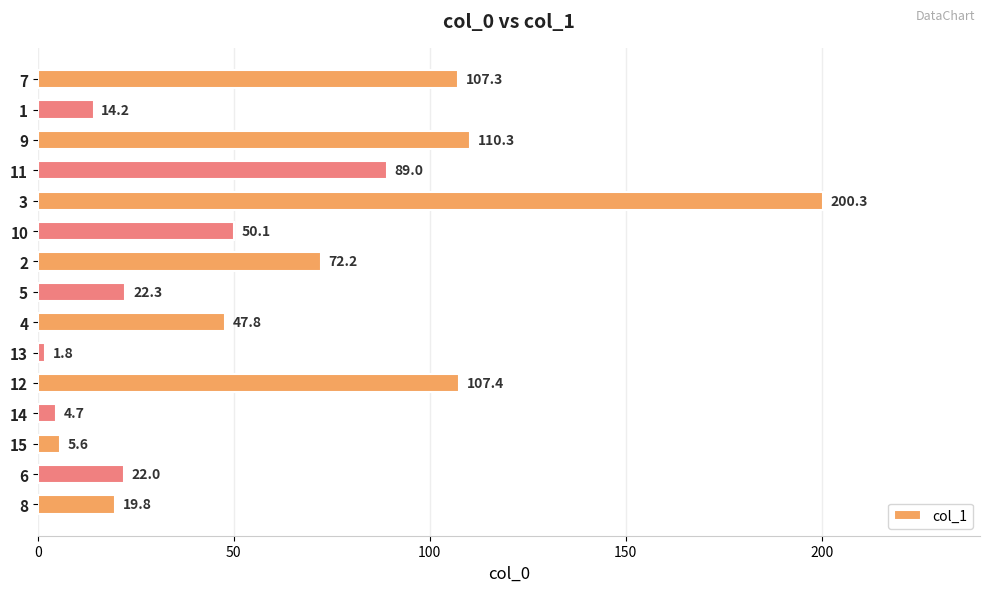

List the labels in order of value, largest first.

3, 9, 12, 7, 11, 2, 10, 4, 5, 6, 8, 1, 15, 14, 13